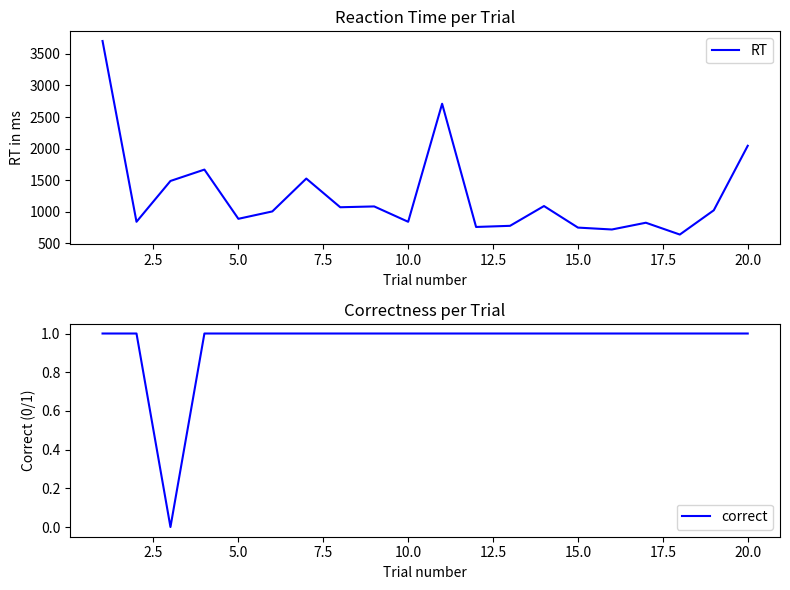

What is the highest value of the RT series?

3704